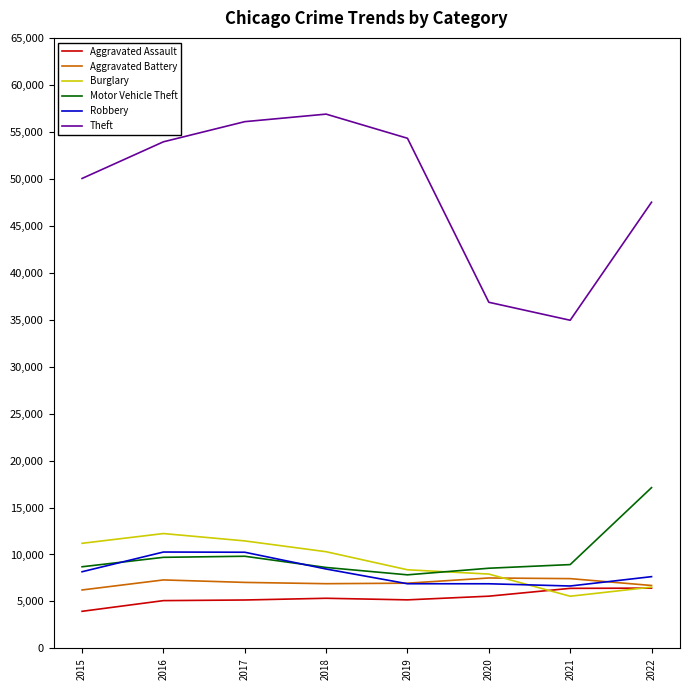

True or false: Theft and Aggravated Battery cross at least once.

False